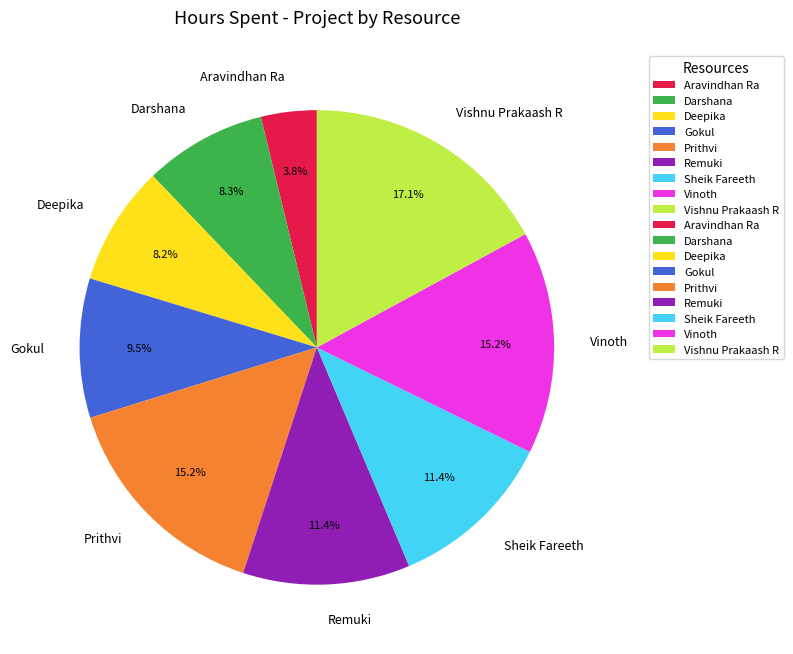

Is there a majority slice in this chart?

No